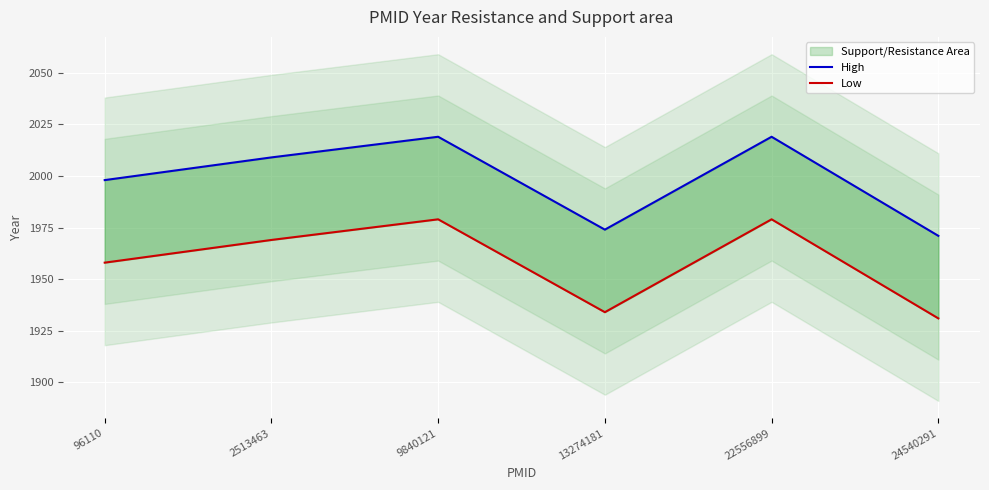

True or false: High and Low cross at least once.

False